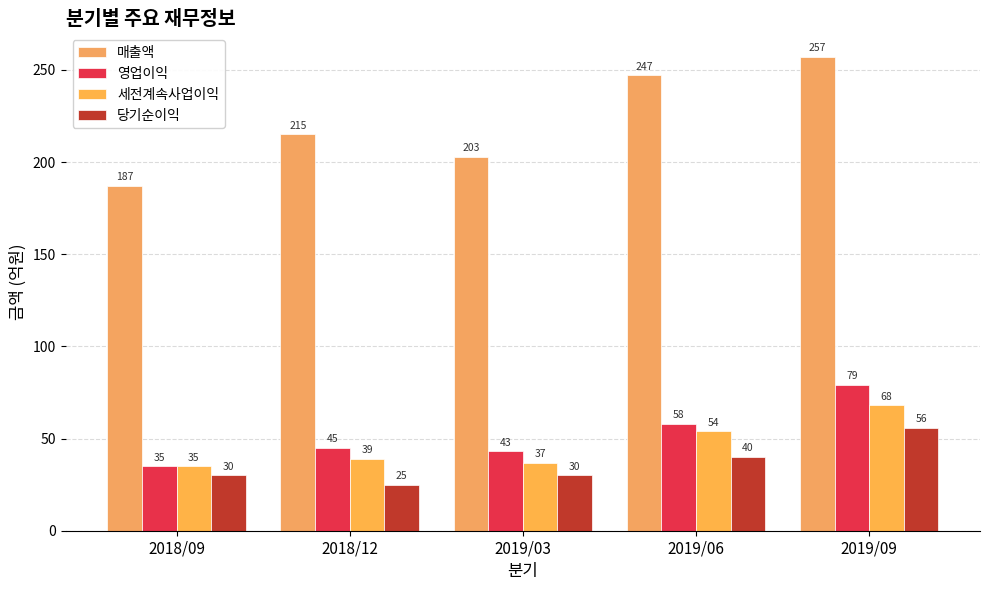

How many categories are shown in the chart?

5